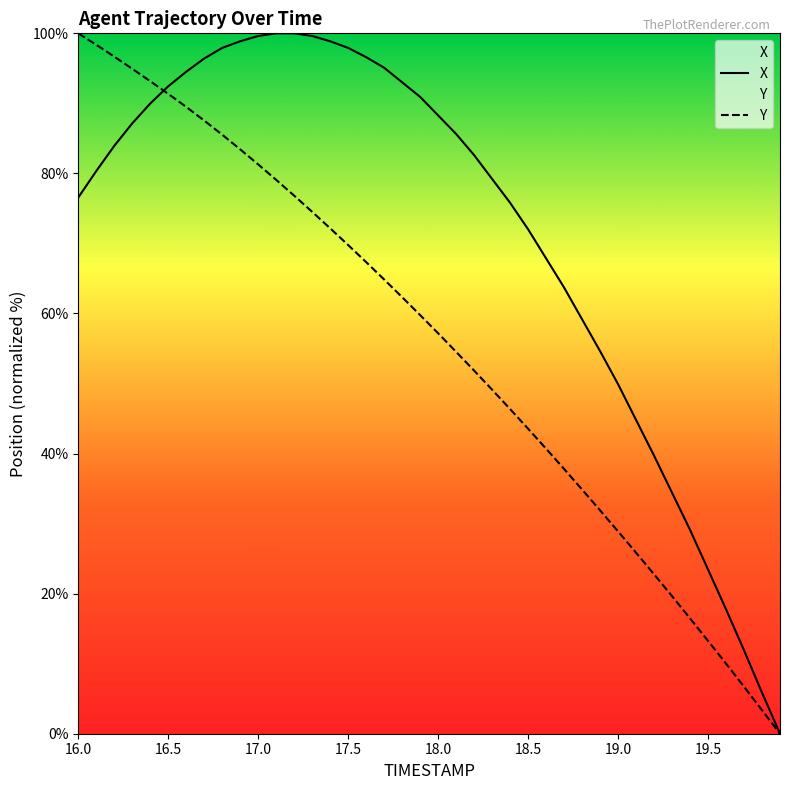

What is the sum of the X values at 17.2 and 17.4?

198.9